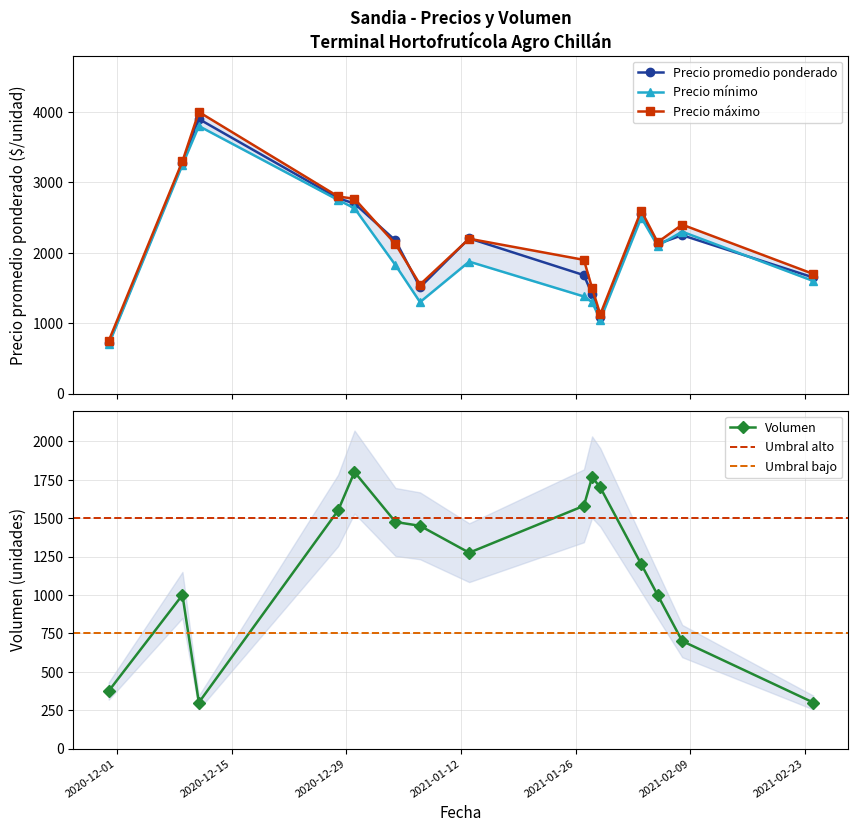

Which series has the largest total across all categories?

Precio máximo